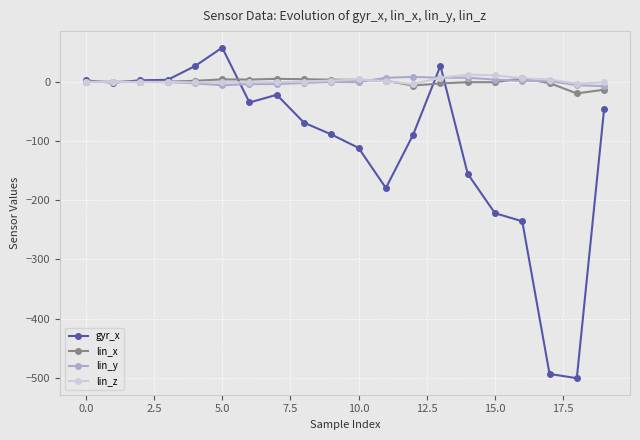

Which series has the largest range (max minus min)?

gyr_x